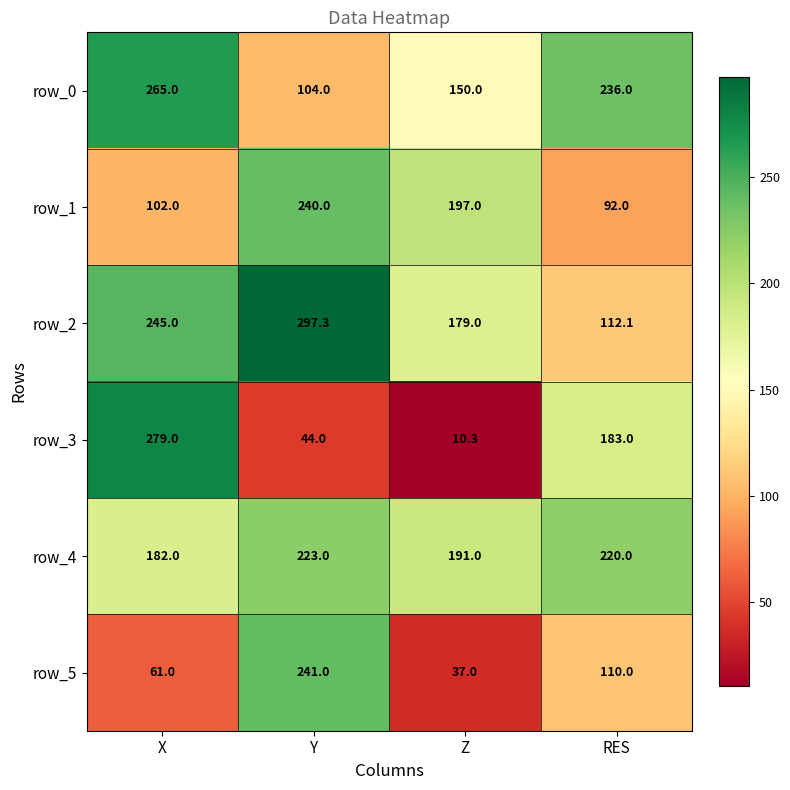

Rank the series at Y from lowest to highest value.

row_3, row_0, row_4, row_1, row_5, row_2